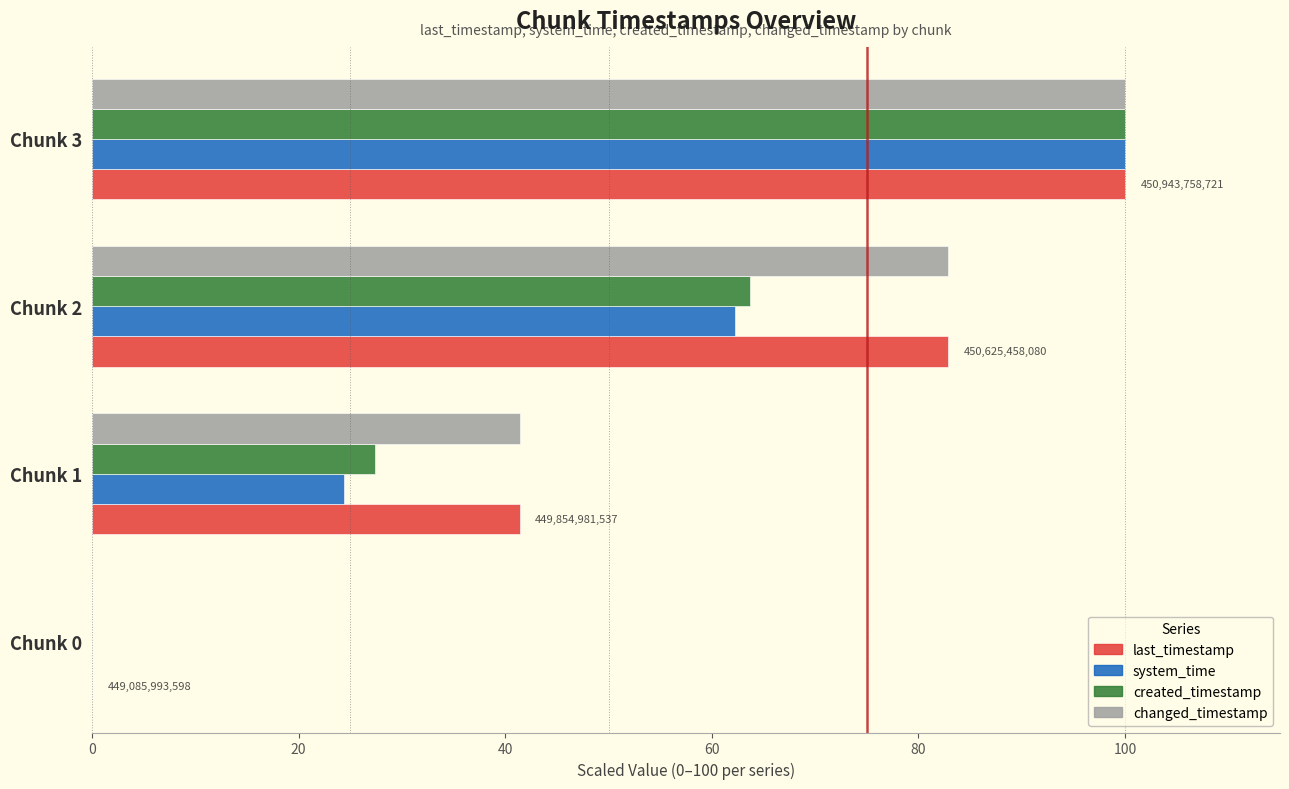

Is it true that system_time equals 0.0 at Chunk 0?

True